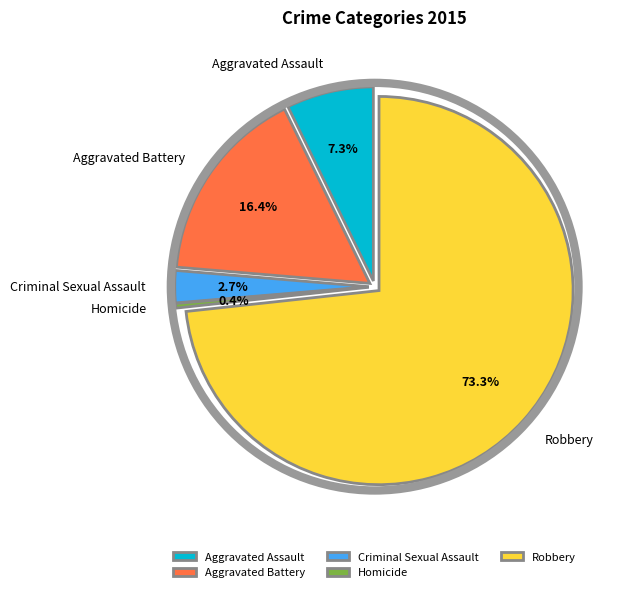

Is there a majority slice in this chart?

Yes